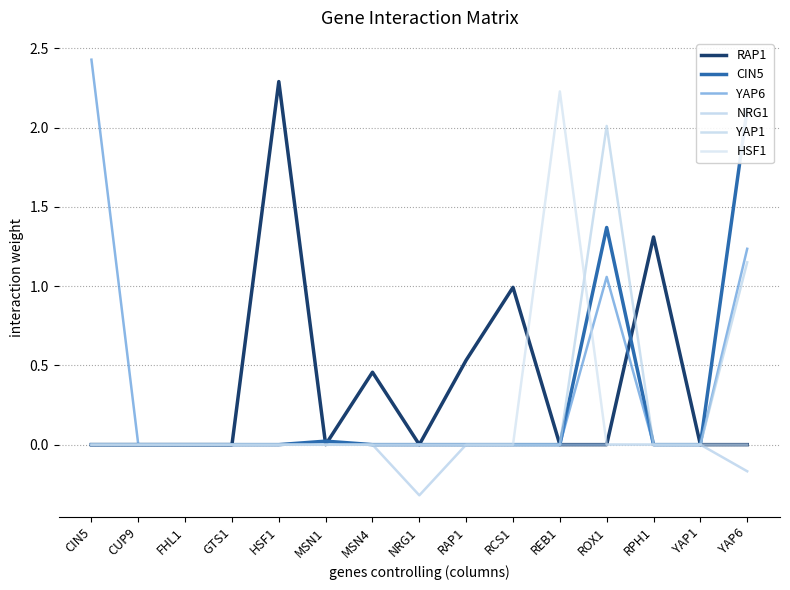

Reading left to right, what are all the values shown in this chart?

RAP1: CIN5=0.0	CUP9=0.0	FHL1=0.0	GTS1=0.0	HSF1=2.3	MSN1=0.0	MSN4=0.5	NRG1=0.0	RAP1=0.5	RCS1=1.0	REB1=0.0	ROX1=0.0	RPH1=1.3	YAP1=0.0	YAP6=0.0
CIN5: CIN5=0.0	CUP9=0.0	FHL1=0.0	GTS1=0.0	HSF1=0.0	MSN1=0.0	MSN4=0.0	NRG1=0.0	RAP1=0.0	RCS1=0.0	REB1=0.0	ROX1=1.4	RPH1=0.0	YAP1=0.0	YAP6=2.1
YAP6: CIN5=2.4	CUP9=0.0	FHL1=0.0	GTS1=0.0	HSF1=0.0	MSN1=0.0	MSN4=0.0	NRG1=0.0	RAP1=0.0	RCS1=0.0	REB1=0.0	ROX1=1.1	RPH1=0.0	YAP1=0.0	YAP6=1.2
NRG1: CIN5=0.0	CUP9=0.0	FHL1=0.0	GTS1=0.0	HSF1=0.0	MSN1=0.0	MSN4=0.0	NRG1=-0.3	RAP1=0.0	RCS1=0.0	REB1=0.0	ROX1=0.0	RPH1=0.0	YAP1=0.0	YAP6=-0.2
YAP1: CIN5=0.0	CUP9=0.0	FHL1=0.0	GTS1=0.0	HSF1=0.0	MSN1=0.0	MSN4=0.0	NRG1=0.0	RAP1=0.0	RCS1=0.0	REB1=0.0	ROX1=2.0	RPH1=0.0	YAP1=0.0	YAP6=1.2
HSF1: CIN5=0.0	CUP9=0.0	FHL1=0.0	GTS1=0.0	HSF1=0.0	MSN1=0.0	MSN4=0.0	NRG1=0.0	RAP1=0.0	RCS1=0.0	REB1=2.2	ROX1=0.0	RPH1=0.0	YAP1=0.0	YAP6=0.0